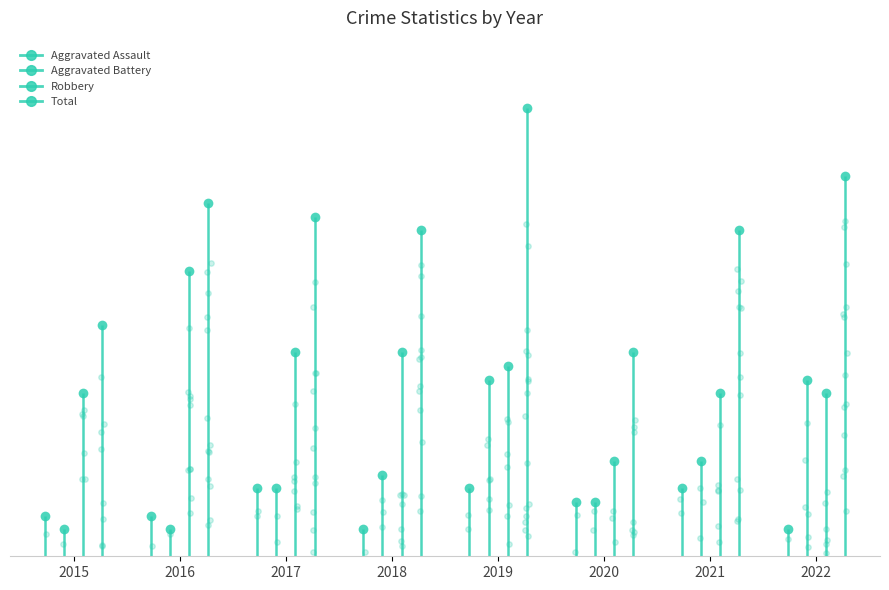

Which series has the largest total across all categories?

Total